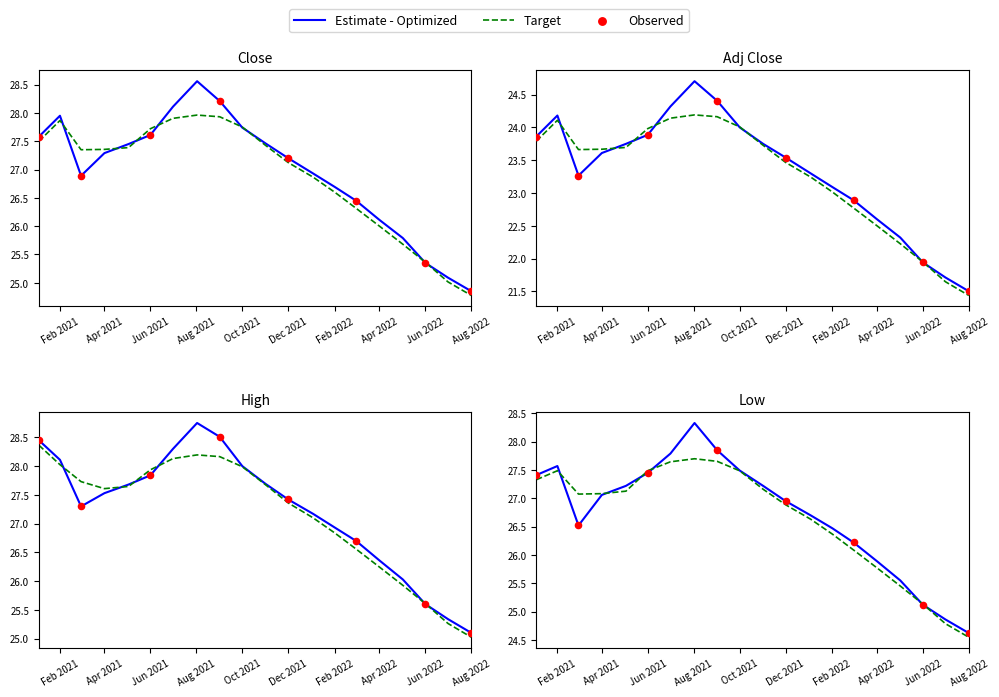

Which series reaches the maximum Y coordinate?

High